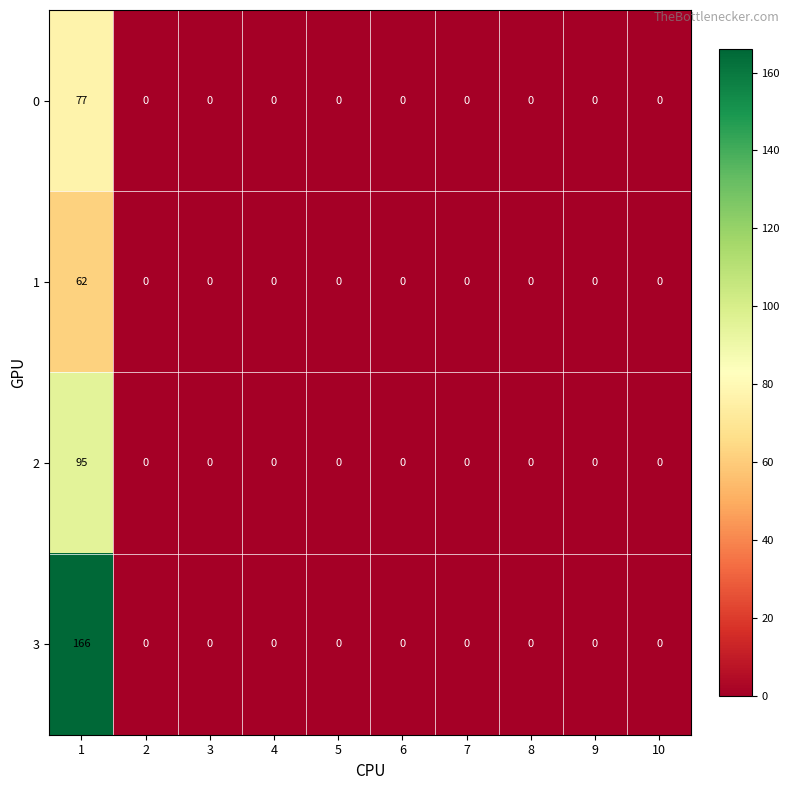

Rank the series by their maximum value, from highest to lowest.

3, 2, 0, 1